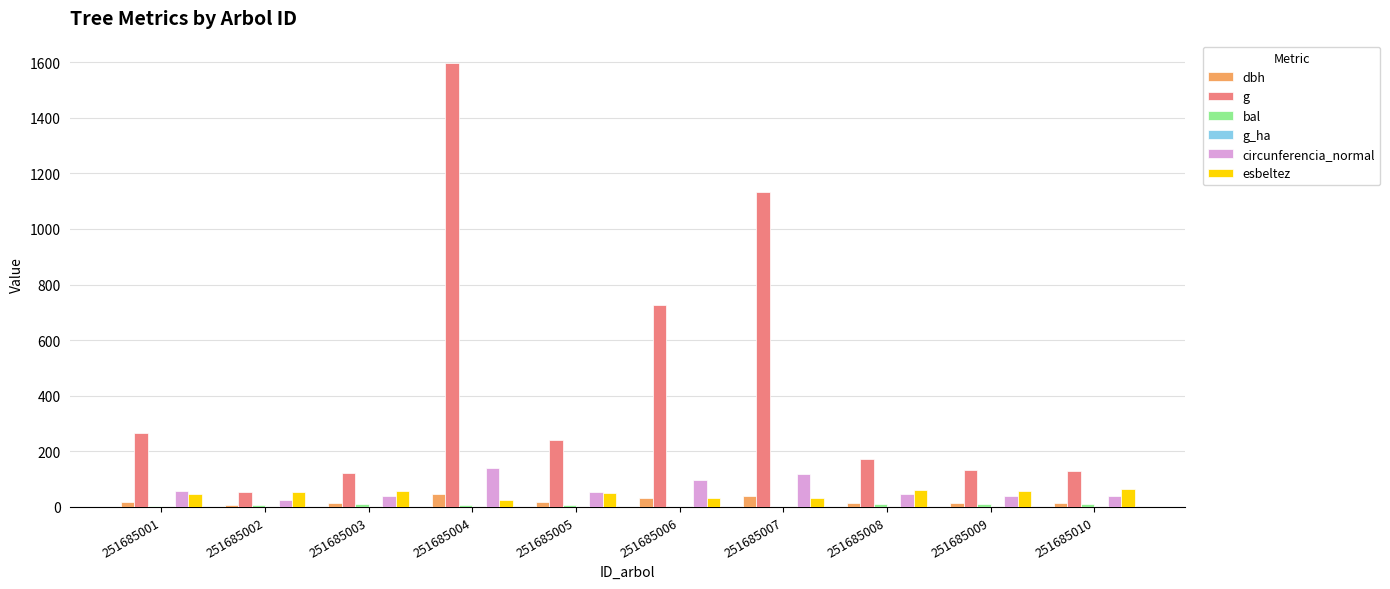

What is the sum of all dbh values?

210.7